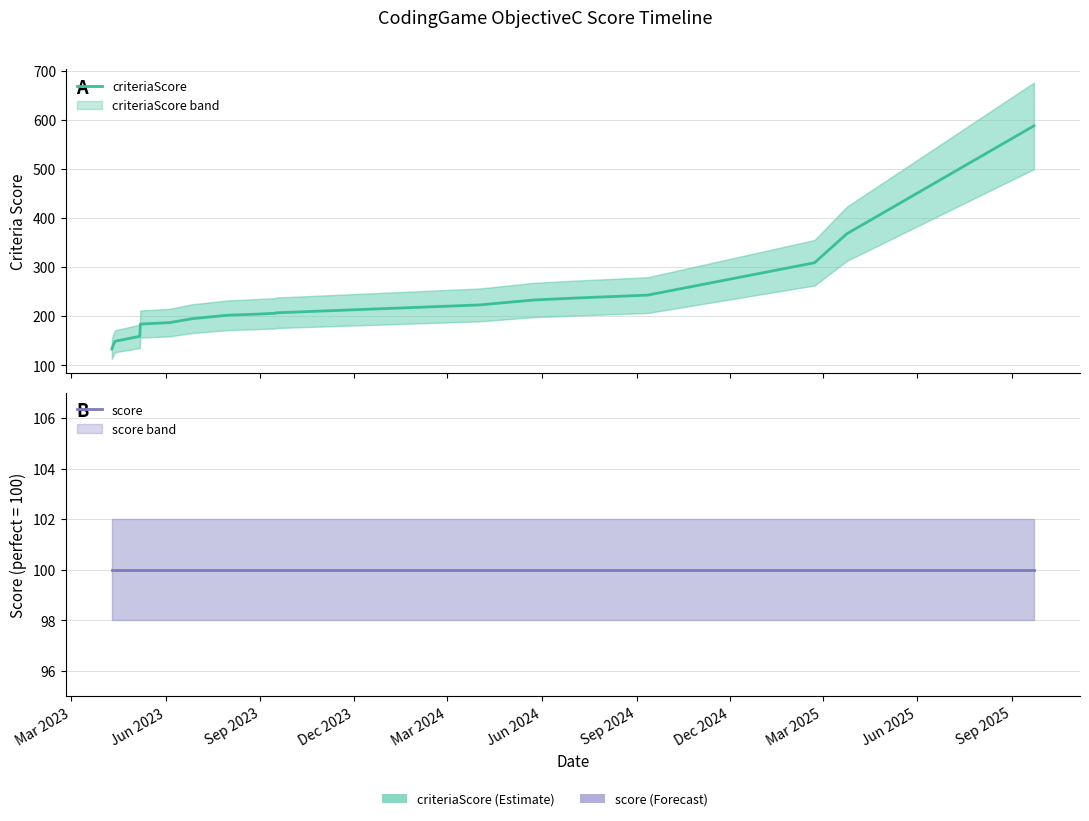

How many series are shown in this chart?

2